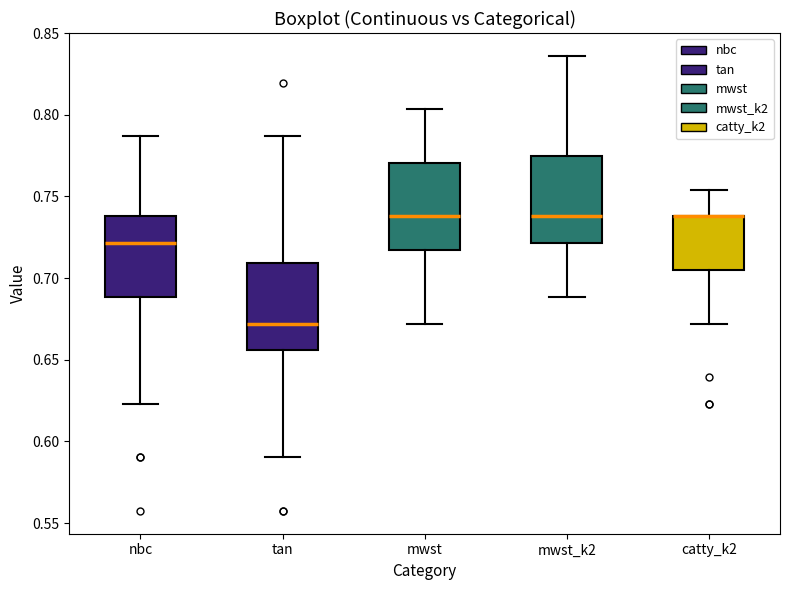

Where does the upper whisker of the box for tan end on the y-axis? The values are not printed on the chart, so give them approximately, as read against the axis.

0.785